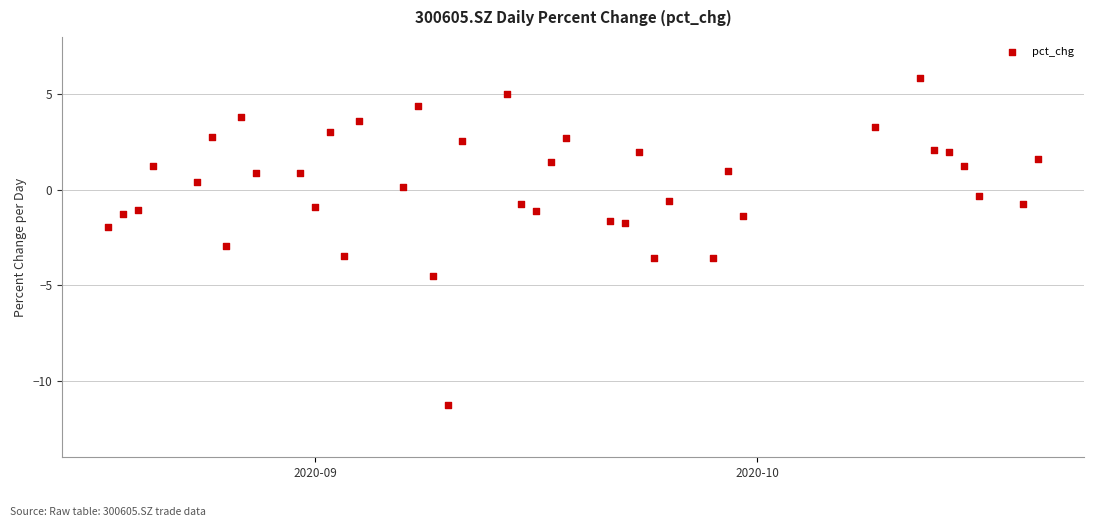

What is the range of Y values (max minus min)?

17.1